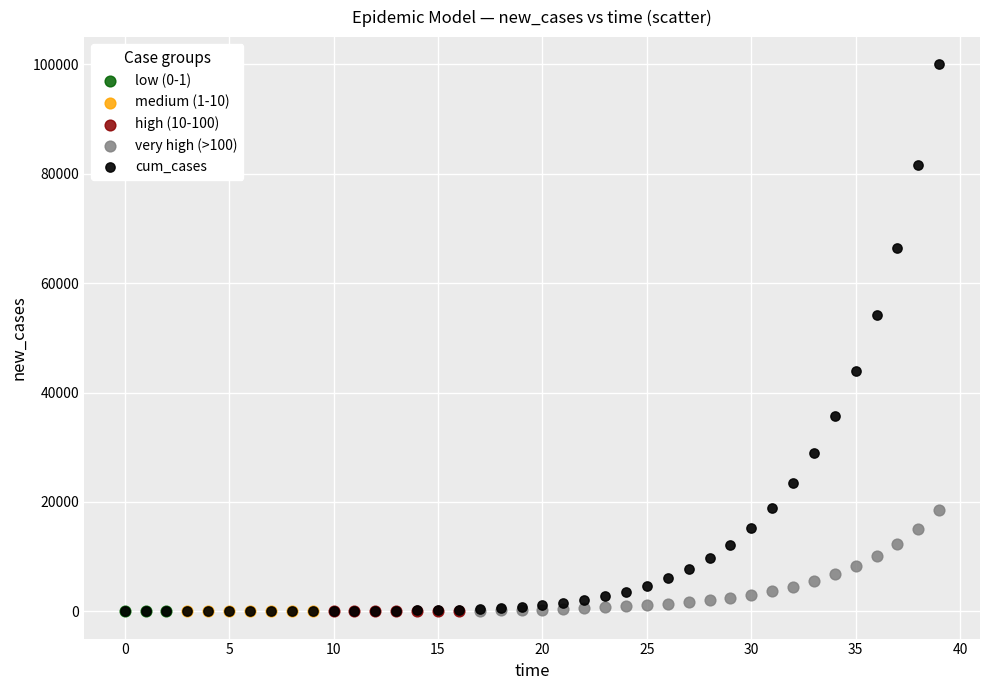

Which series has the largest Y range (max minus min)?

cum_cases